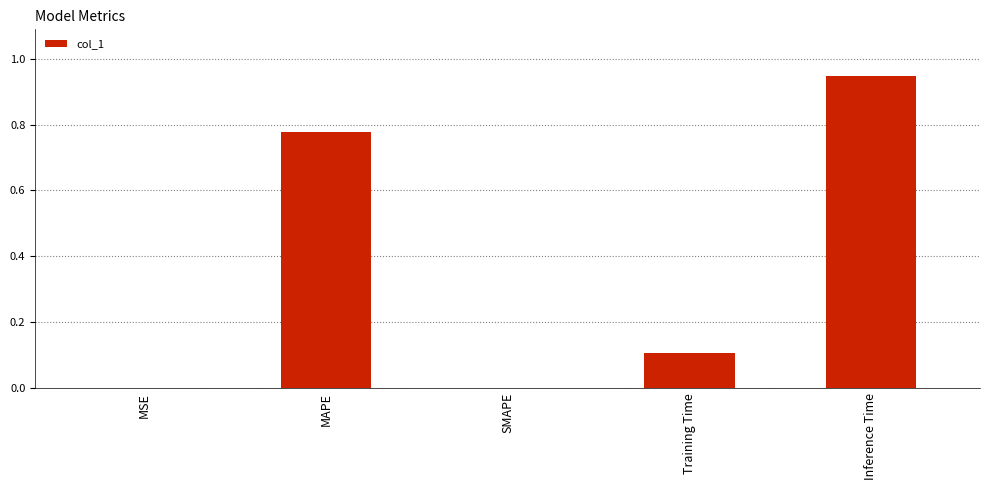

The value at Inference Time is 0.3. True or false?

False